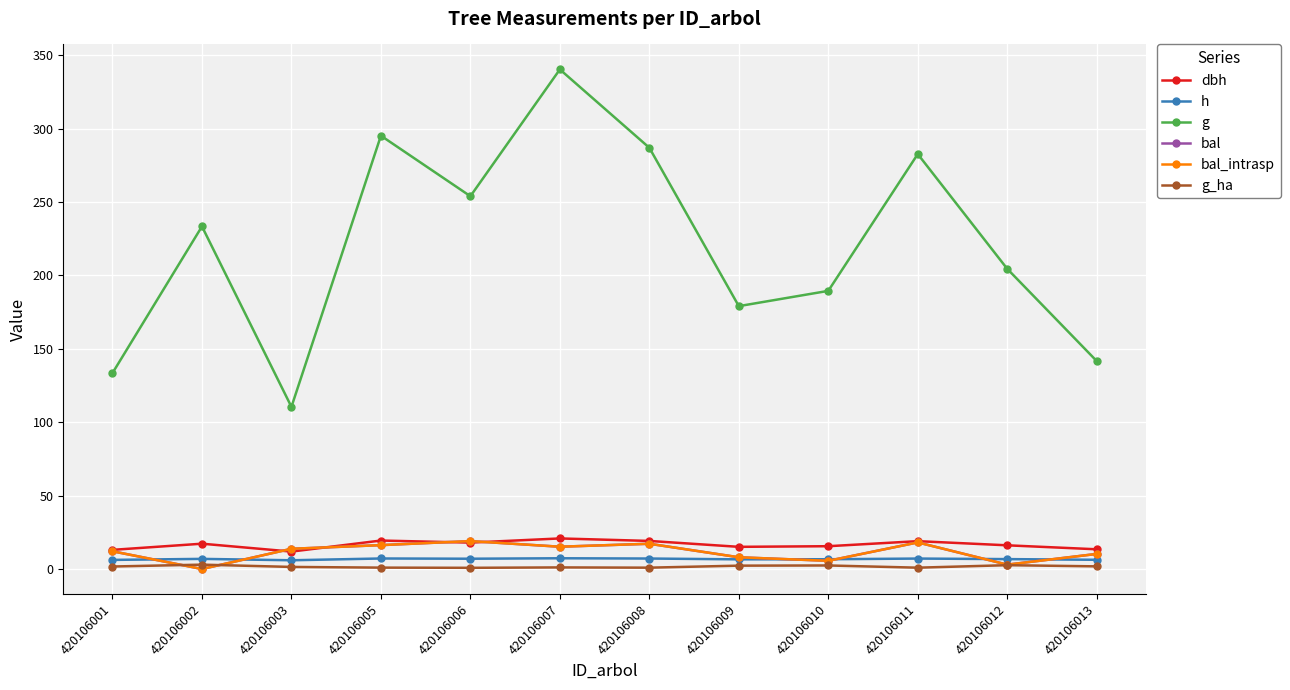

What is the value of the g_ha point at the 10th from the left?

0.9